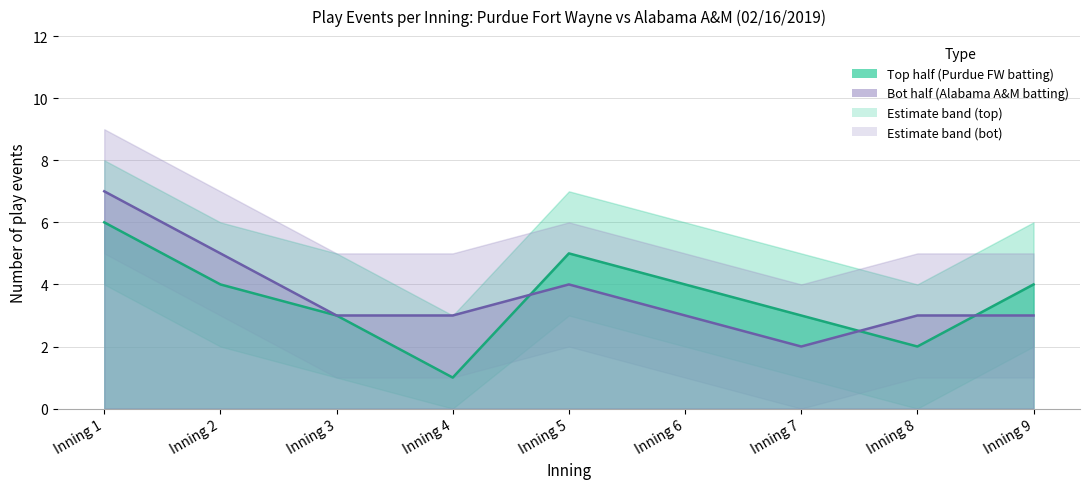

True or false: top_lower and top_upper intersect in this chart.

False